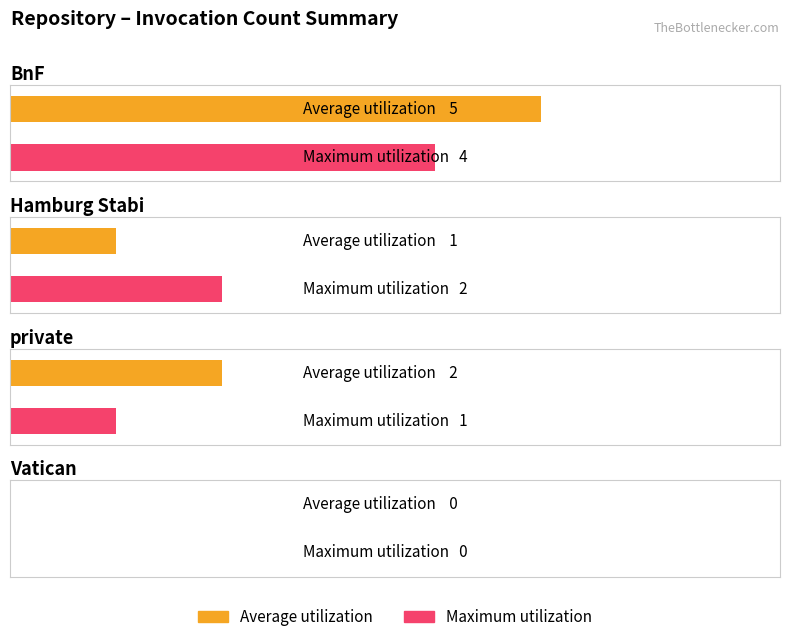

Between 10 and 6, which is larger?

10